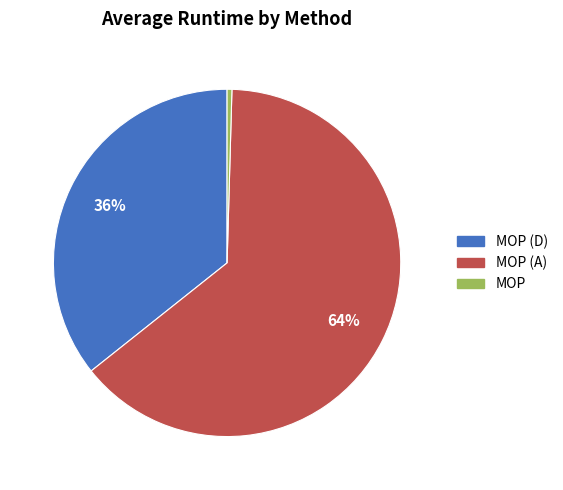

Is there any slice that represents more than half of the pie?

Yes